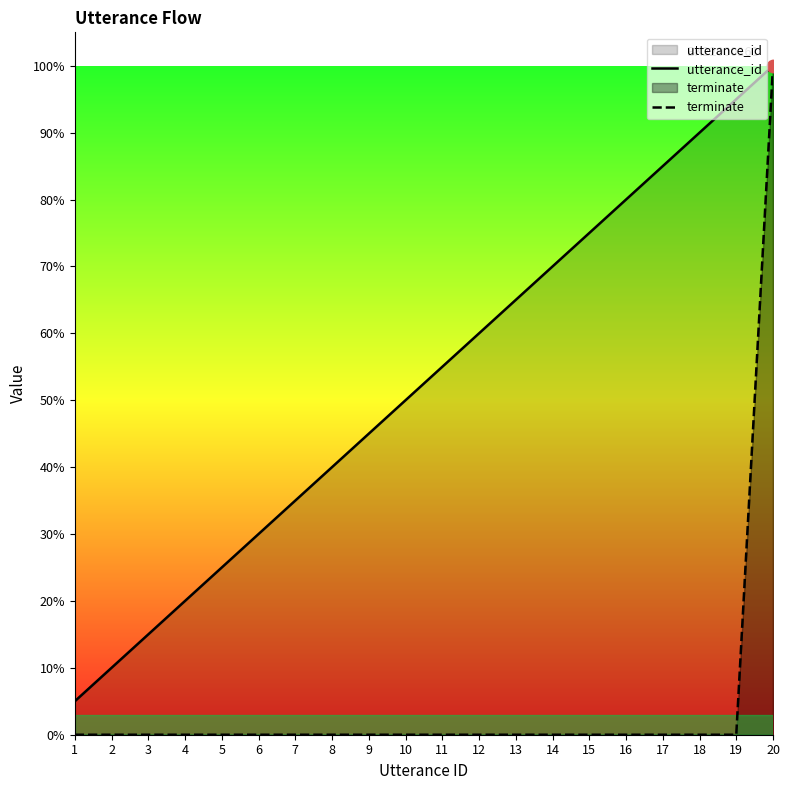

Is the value of terminate at 13 greater than the value of utterance_id at 2?

No